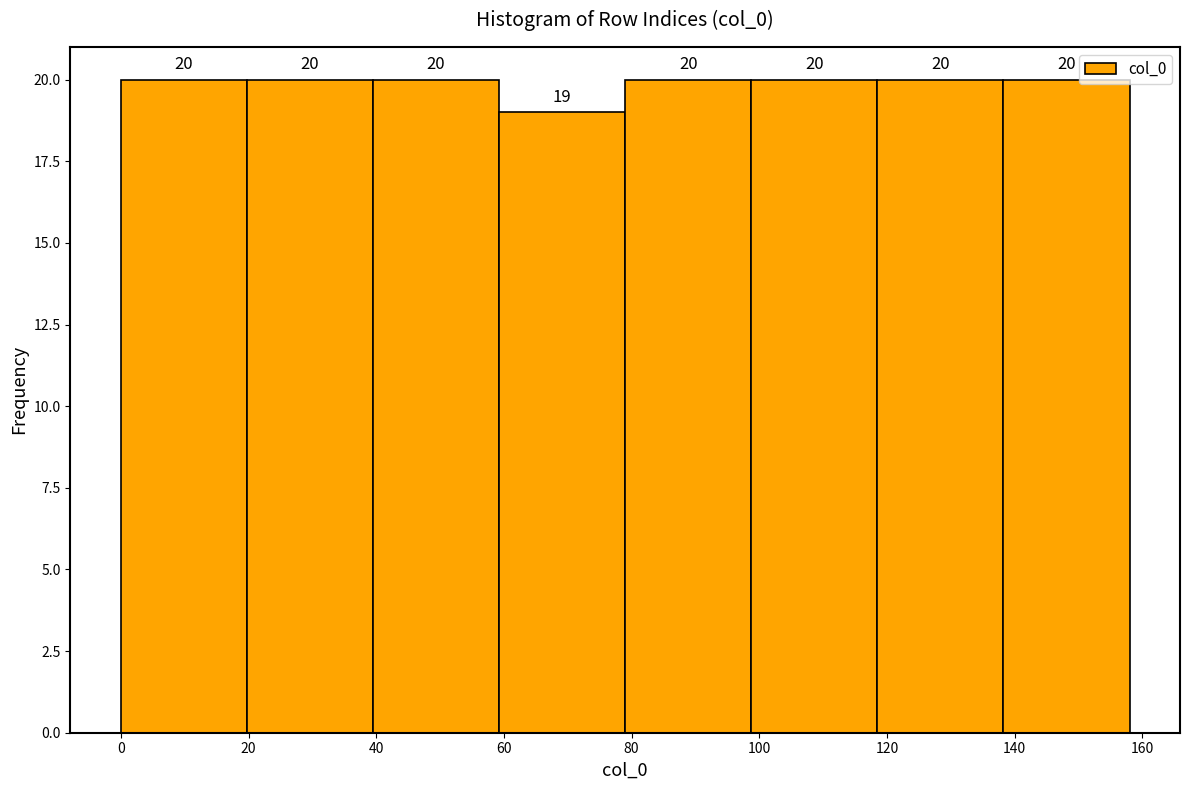

How tall is the bar that spans 98 to 118 on the x-axis? The bar edges are not printed on the chart, so give them approximately, as read against the axis.

20